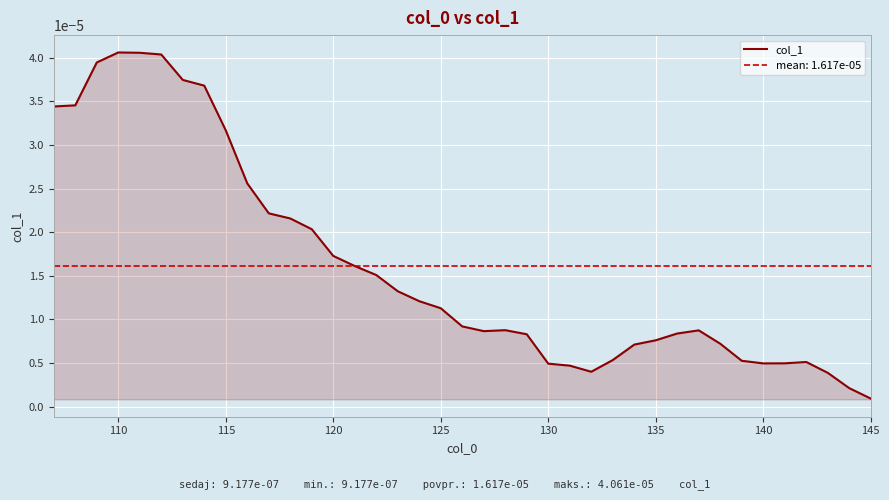

How many interior local valleys (lower than both neighbors) does the data have?

3